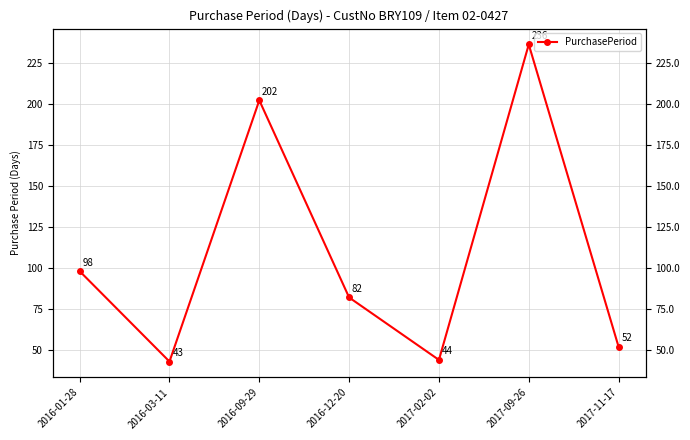

Rank the categories by value from highest to lowest.

2017-09-26, 2016-09-29, 2016-01-28, 2016-12-20, 2017-11-17, 2017-02-02, 2016-03-11